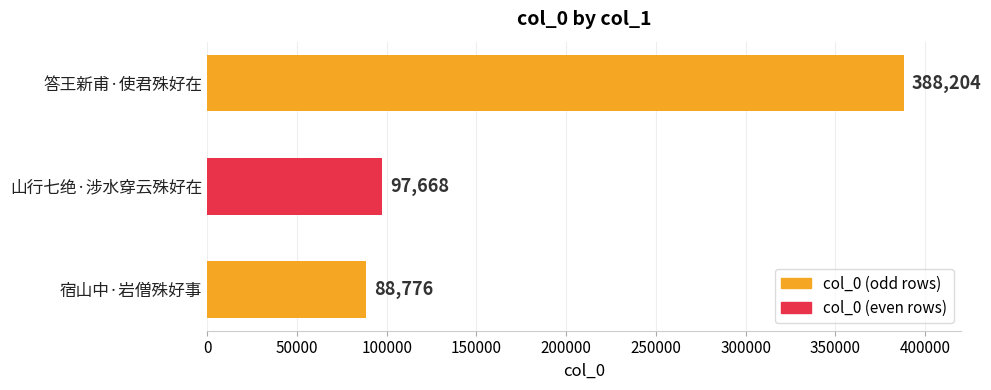

What is the average value?

191549